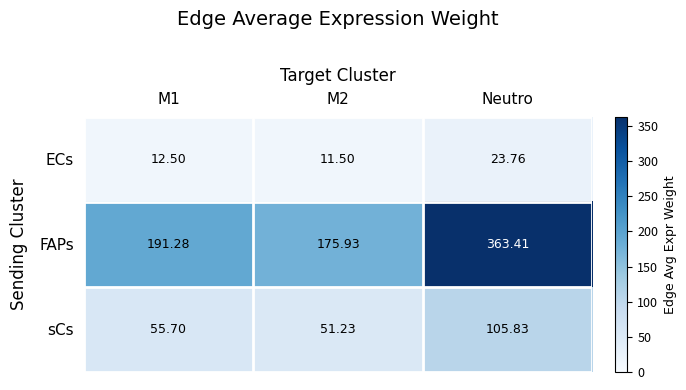

Which series has the largest total across all categories?

FAPs